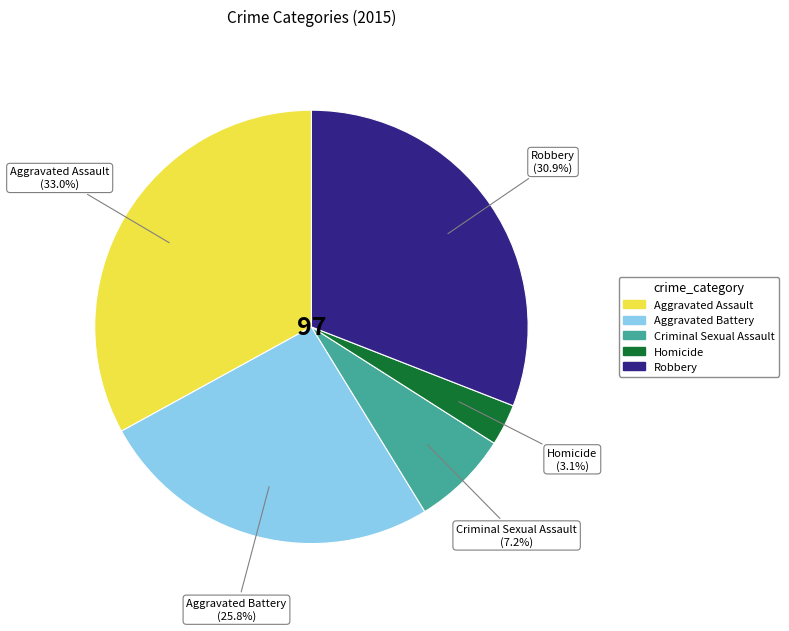

Between Robbery and Aggravated Battery, which is larger?

Robbery